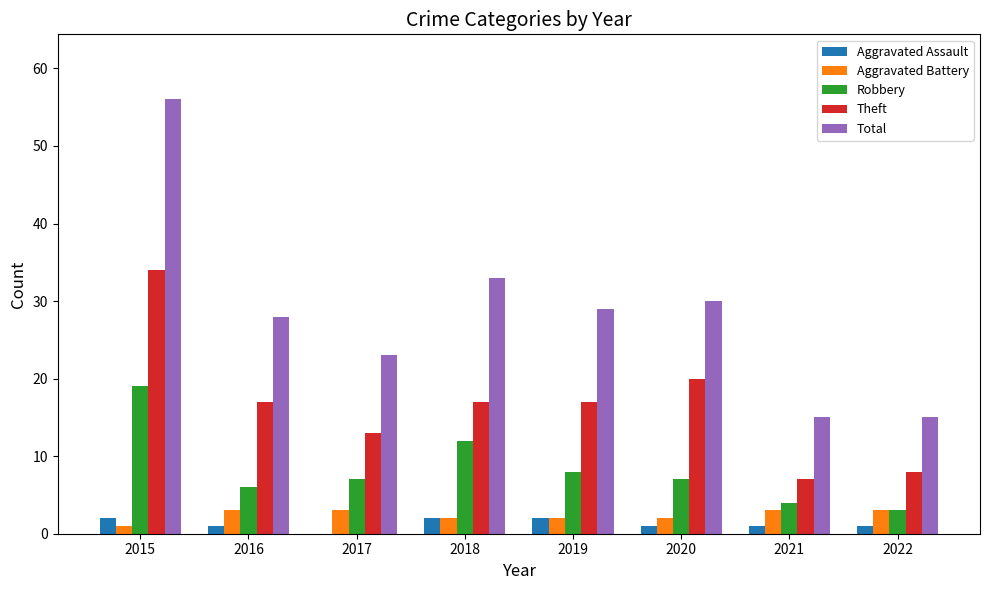

Between 2015 and 2022, which series saw the biggest shift?

Total